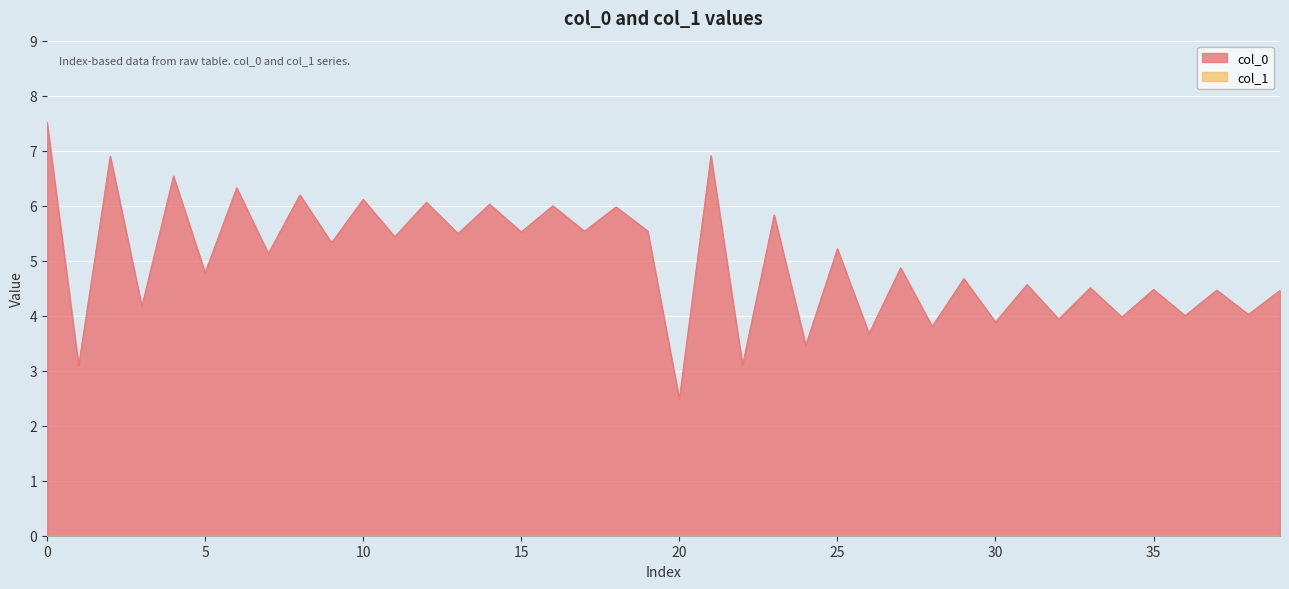

What is the total value across all series at 15?

5.5